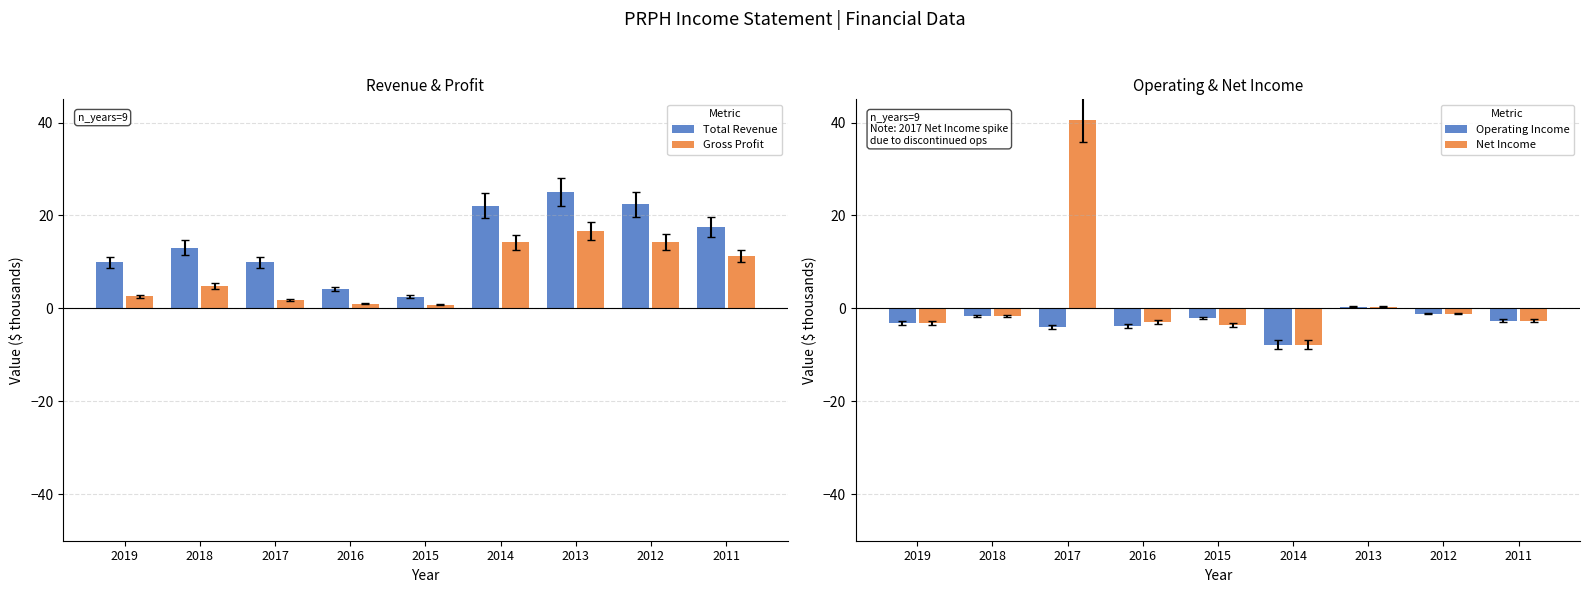

What is the maximum value for Operating Income?

0.4